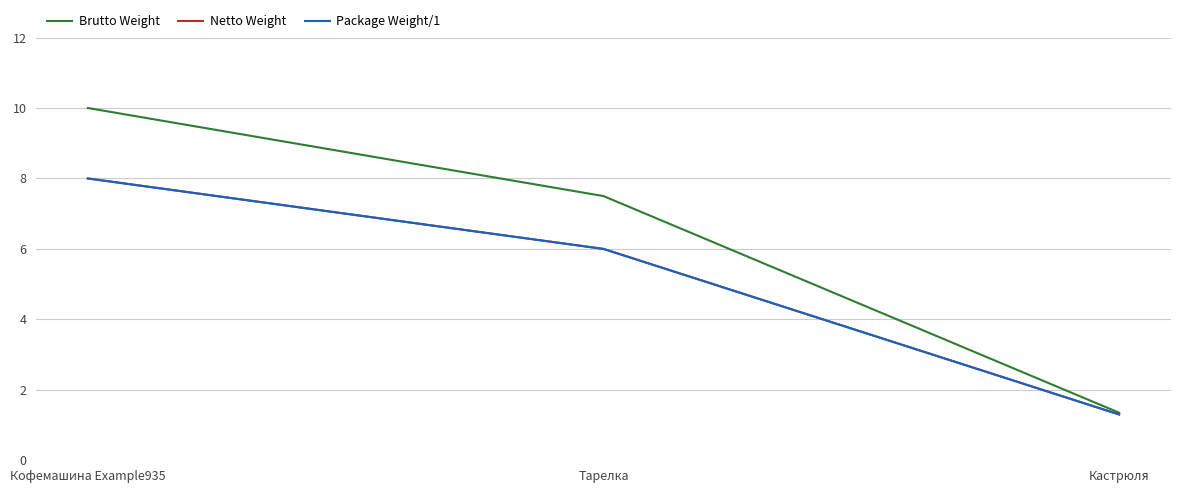

Is this an area chart (filled region under the line)?

No